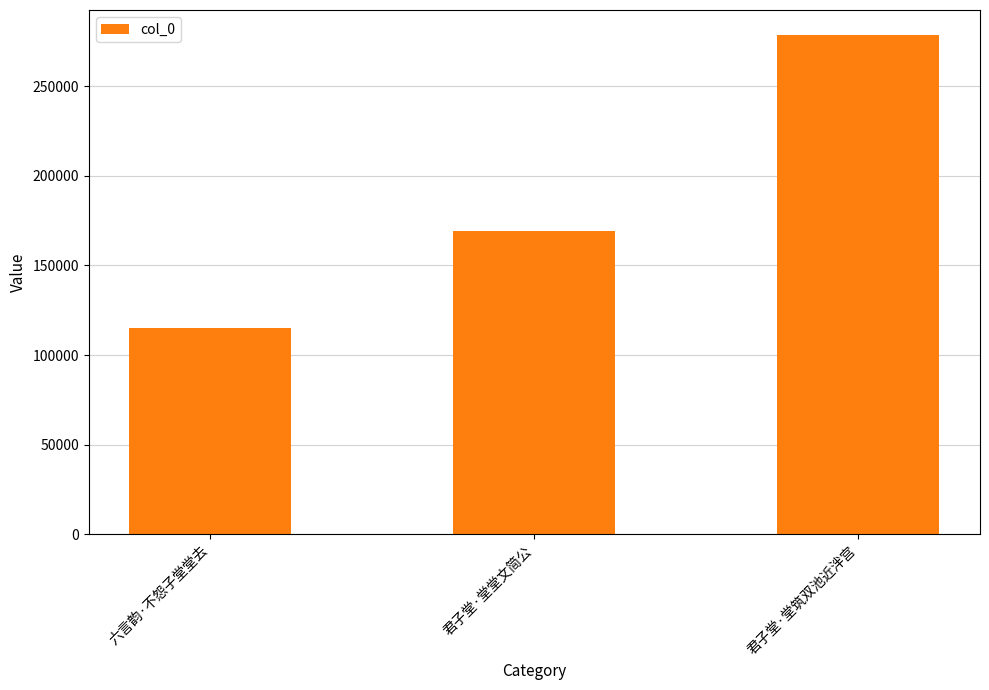

What is the ratio of the value at 君子堂·堂筑双池近泮宫 to the value at 君子堂·堂堂文简公?

1.6